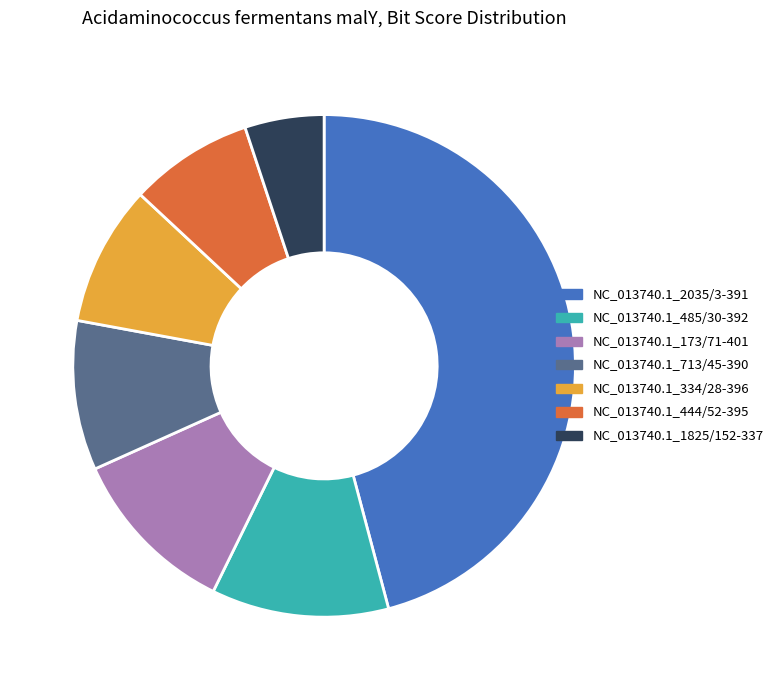

Does NC_013740.1_444/52-395 account for over 50% of the chart?

No